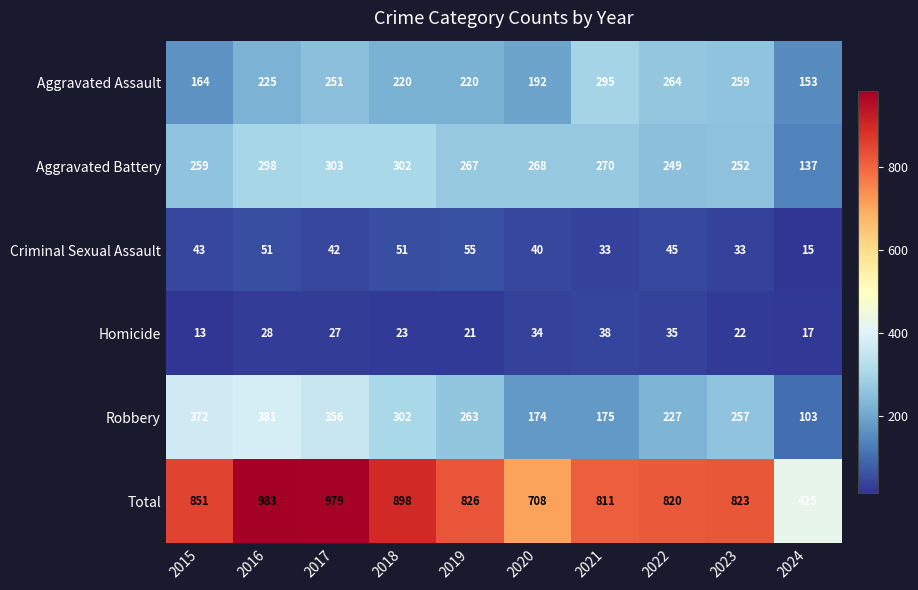

How many values in the Criminal Sexual Assault series are below 43?

5